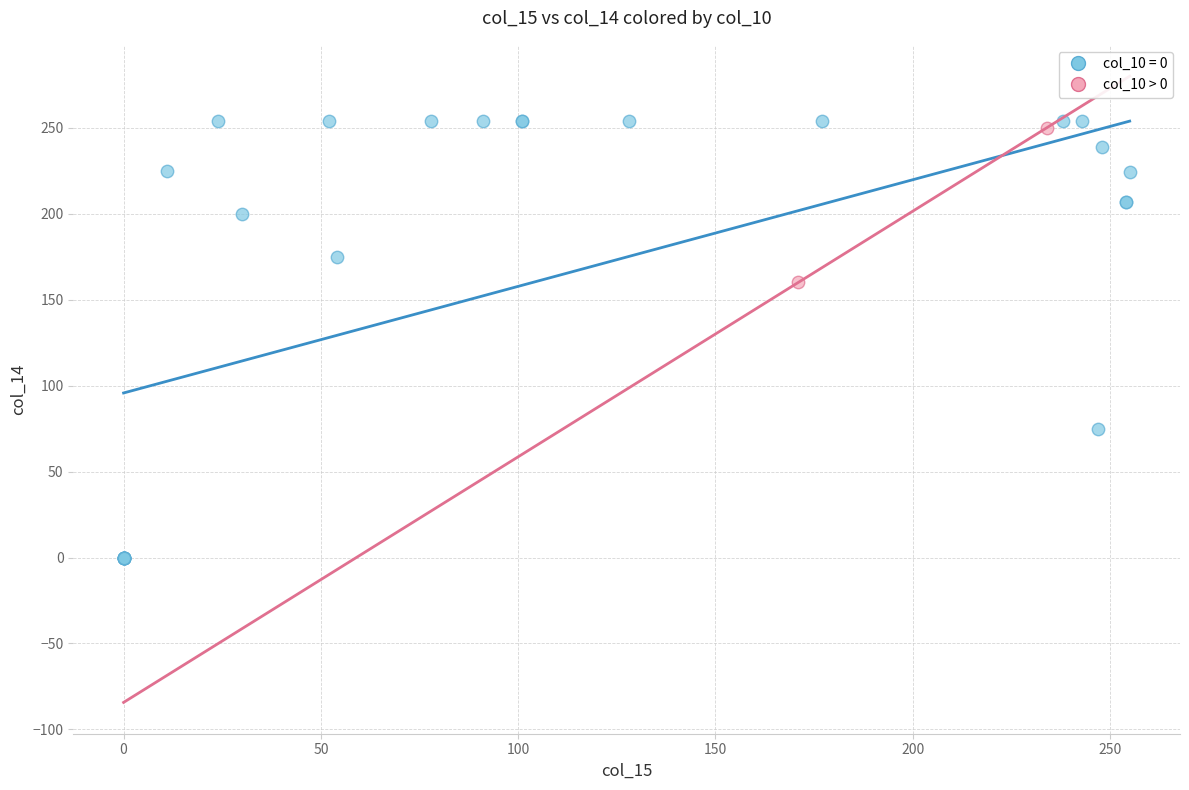

What are all the series names shown in the legend?

col_10 = 0, col_10 > 0